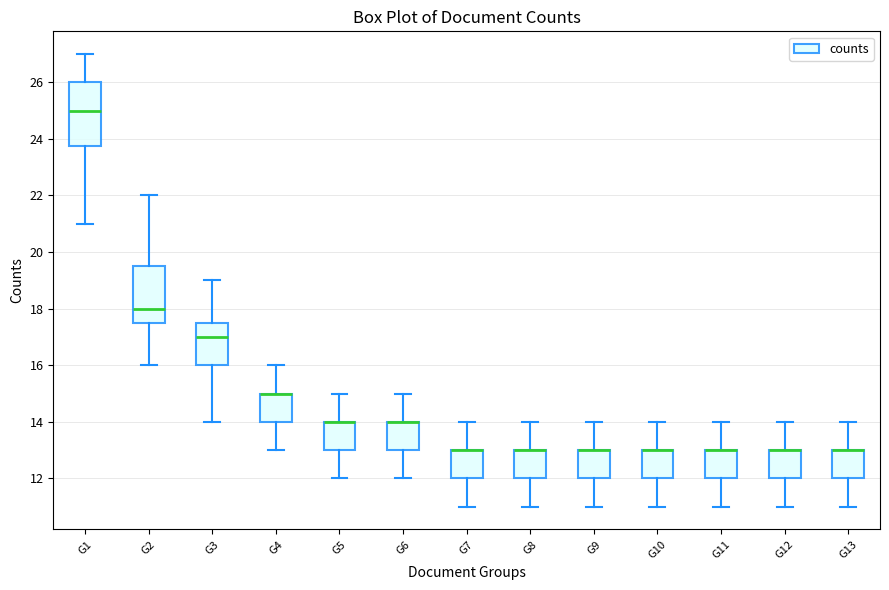

Reading left to right, read every box against the y-axis: the position of its median line, the range the box covers, and the ends of its whiskers. The values are not printed on the chart, so give them approximately, as read against the axis.

G1: median 25.0, box 23.8 to 26.0, whiskers 21.0 to 27.0
G2: median 18.0, box 17.6 to 19.6, whiskers 16.0 to 22.0
G3: median 17.0, box 16.0 to 17.6, whiskers 14.0 to 19.0
G4: median 15.0 (drawn on the box's upper edge), box 14.0 to 15.0, whiskers 13.0 to 16.0
G5: median 14.0 (drawn on the box's upper edge), box 13.0 to 14.0, whiskers 12.0 to 15.0
G6: median 14.0 (drawn on the box's upper edge), box 13.0 to 14.0, whiskers 12.0 to 15.0
G7: median 13.0 (drawn on the box's upper edge), box 12.0 to 13.0, whiskers 11.0 to 14.0
G8: median 13.0 (drawn on the box's upper edge), box 12.0 to 13.0, whiskers 11.0 to 14.0
G9: median 13.0 (drawn on the box's upper edge), box 12.0 to 13.0, whiskers 11.0 to 14.0
G10: median 13.0 (drawn on the box's upper edge), box 12.0 to 13.0, whiskers 11.0 to 14.0
G11: median 13.0 (drawn on the box's upper edge), box 12.0 to 13.0, whiskers 11.0 to 14.0
G12: median 13.0 (drawn on the box's upper edge), box 12.0 to 13.0, whiskers 11.0 to 14.0
G13: median 13.0 (drawn on the box's upper edge), box 12.0 to 13.0, whiskers 11.0 to 14.0